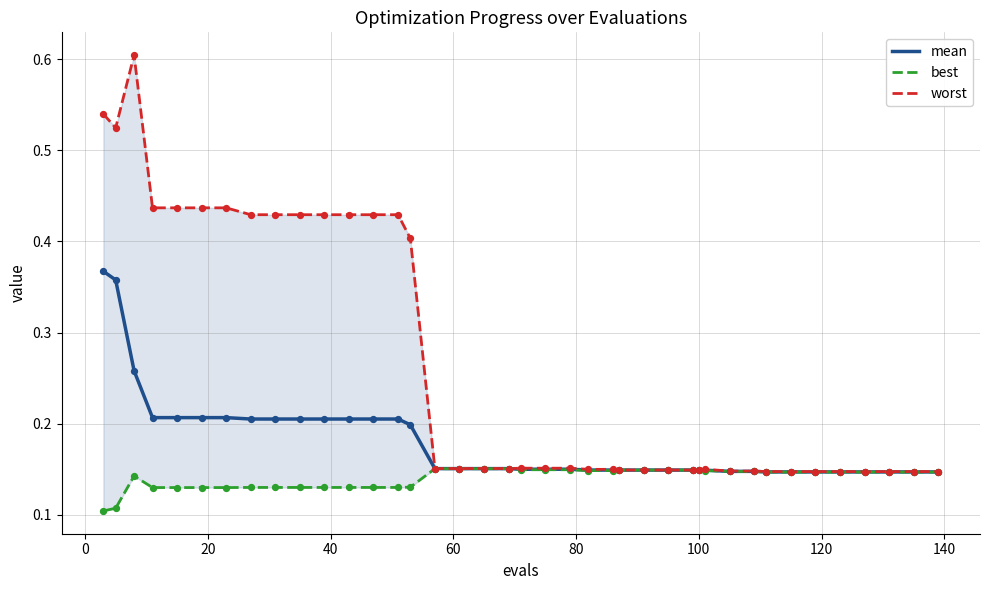

Which series reaches the maximum Y coordinate?

worst